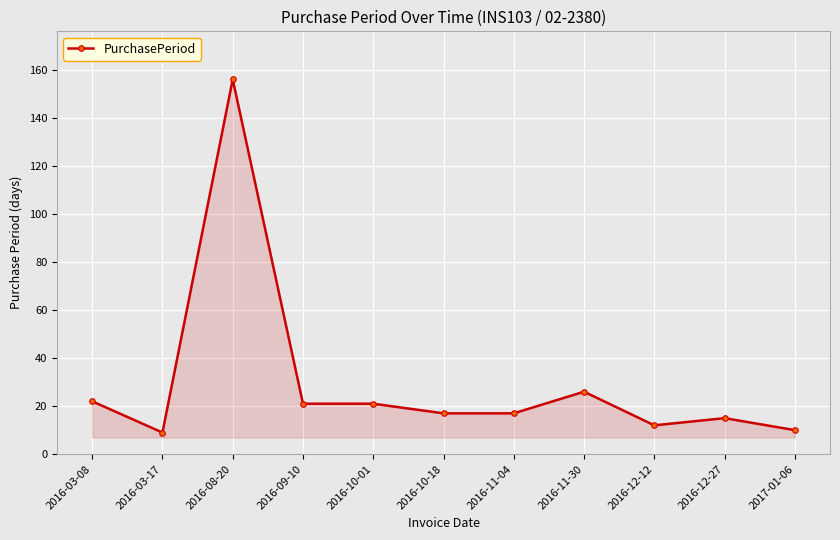

What is the label of the 2nd point from the right?

2016-12-27